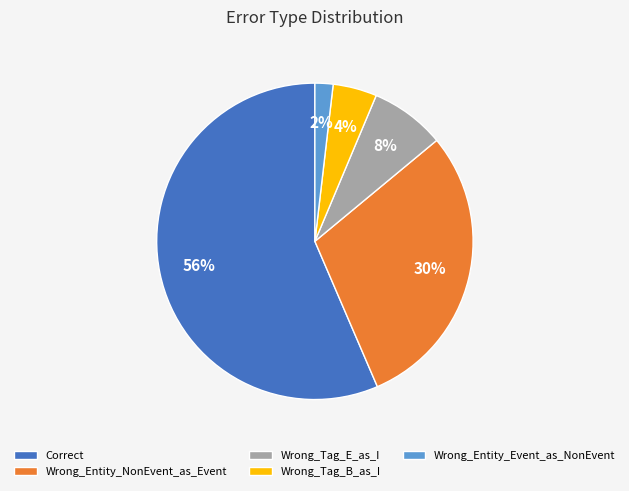

To the nearest percent, what percentage of the pie is Wrong_Entity_NonEvent_as_Event?

30%